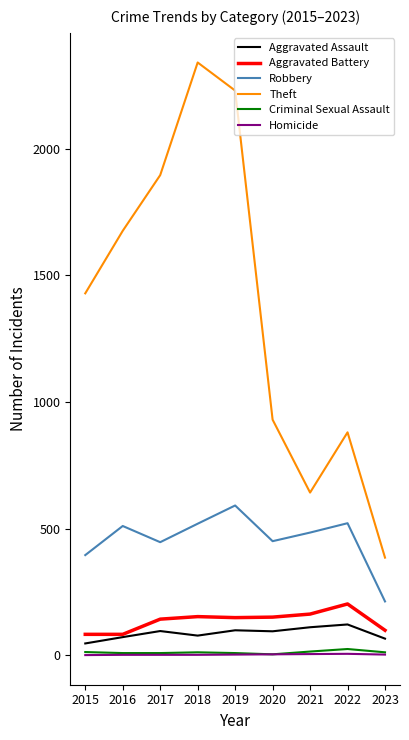

What is the sum of the Aggravated Battery values at 2022 and 2018?

354